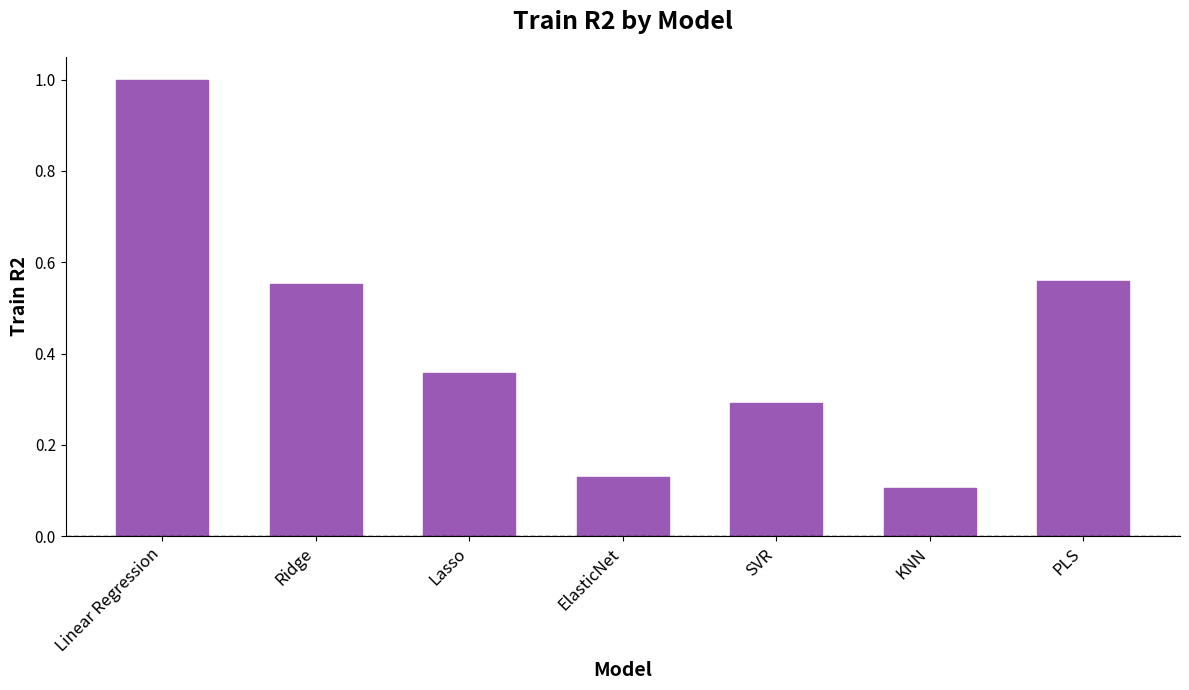

What position from the left is PLS?

7